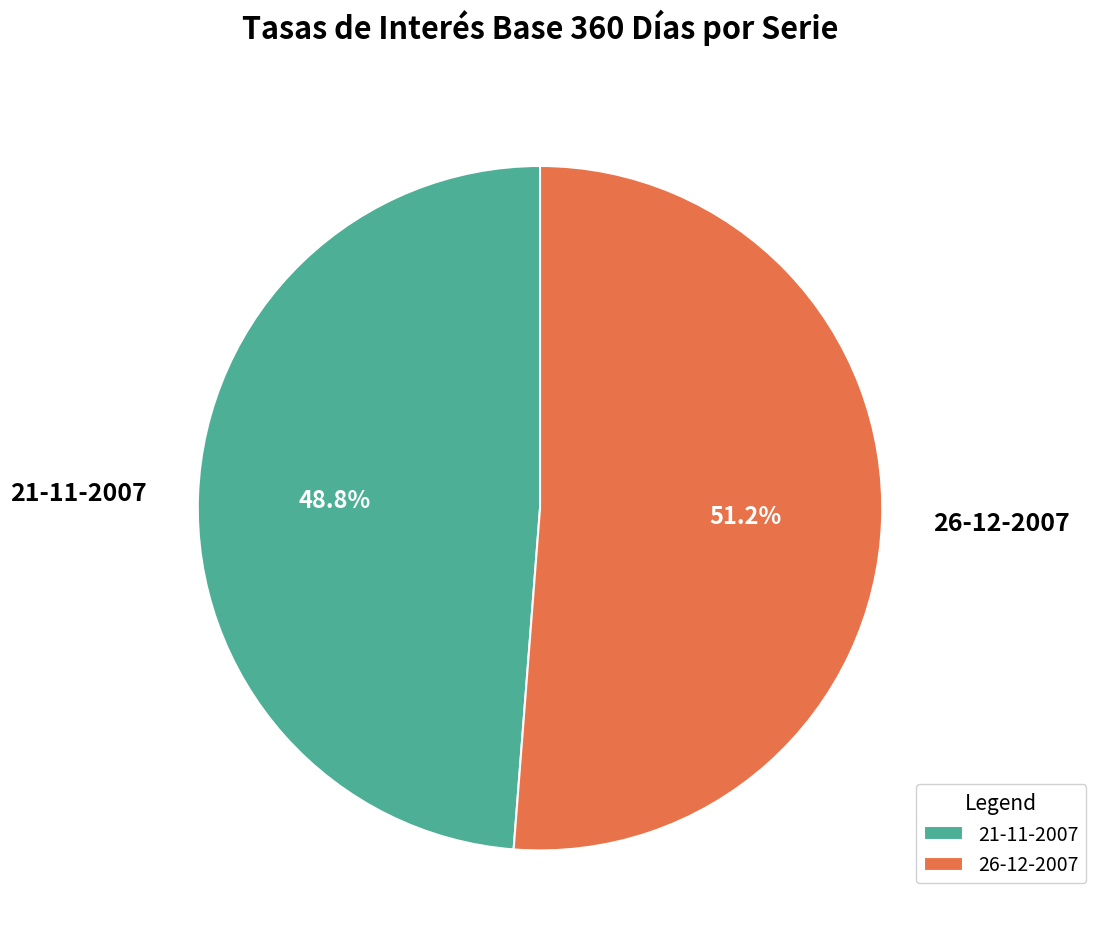

Which slice is the smallest?

21-11-2007